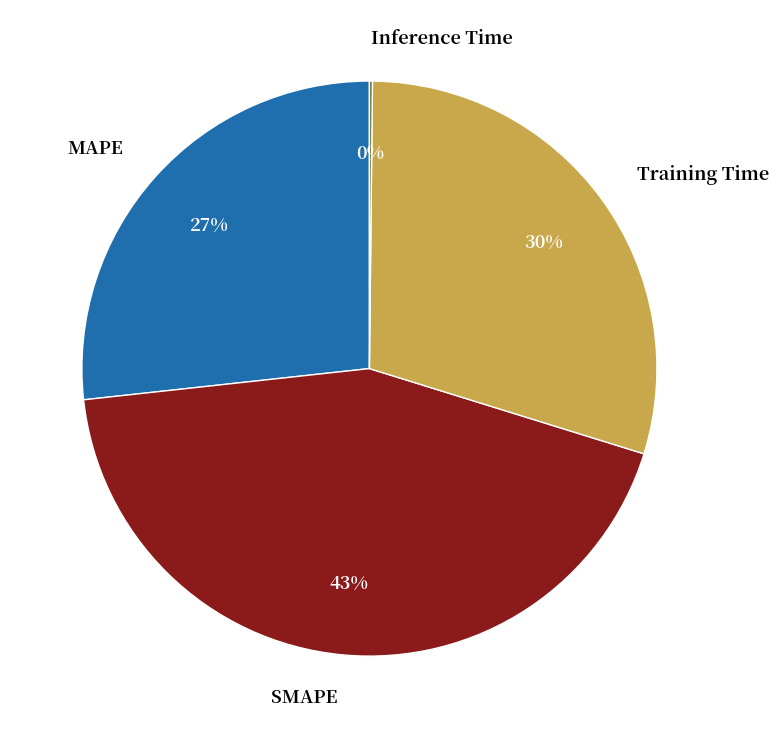

Combined, do Training Time and MAPE account for over 50%?

Yes